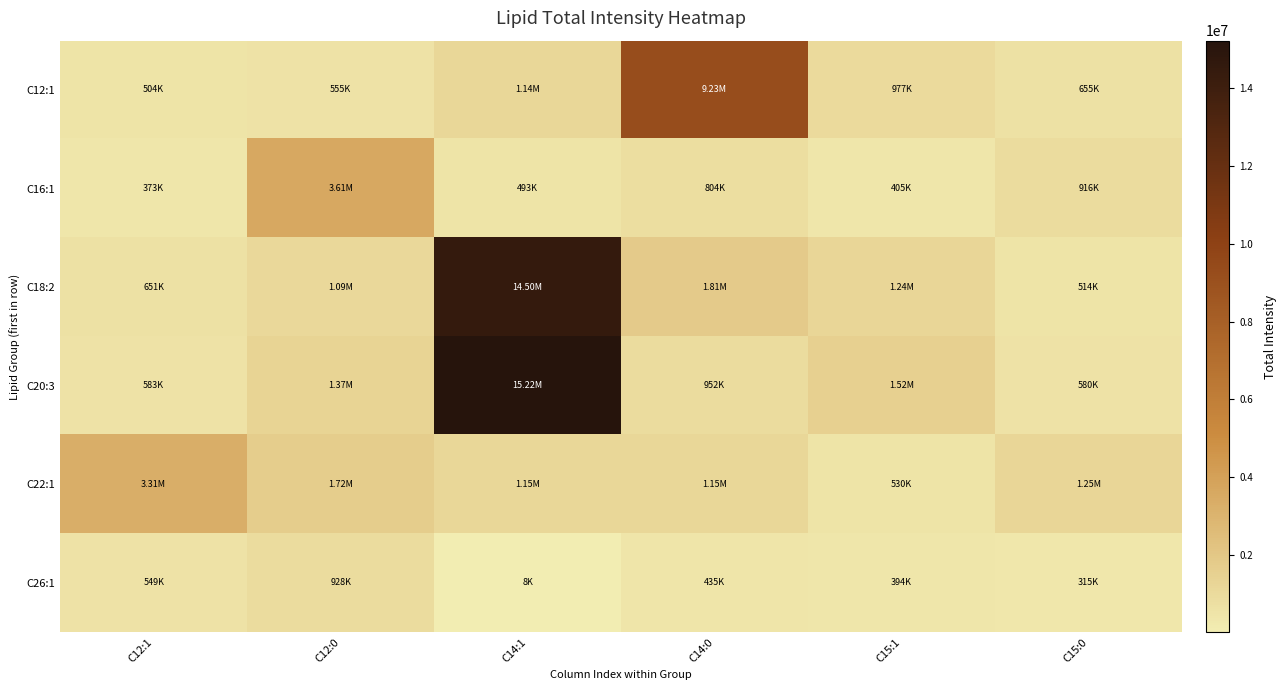

Reading right to left, what are all the values shown in this chart?

C12:1: C15:0=655352.5	C15:1=977107.0	C14:0=9228091.7	C14:1=1142508.1	C12:0=554636.4	C12:1=503584.7
C16:1: C15:0=915887.6	C15:1=405173.3	C14:0=803508.7	C14:1=493036.7	C12:0=3607242.8	C12:1=373136.6
C18:2: C15:0=513953.0	C15:1=1241074.0	C14:0=1810907.5	C14:1=14496134.5	C12:0=1087236.5	C12:1=650920.8
C20:3: C15:0=579785.0	C15:1=1519593.9	C14:0=951760.2	C14:1=15224346.0	C12:0=1371014.9	C12:1=583247.9
C22:1: C15:0=1245593.5	C15:1=530125.1	C14:0=1150377.2	C14:1=1152680.6	C12:0=1720045.6	C12:1=3308357.3
C26:1: C15:0=315017.9	C15:1=394419.1	C14:0=434741.2	C14:1=7939.0	C12:0=927615.8	C12:1=549106.5